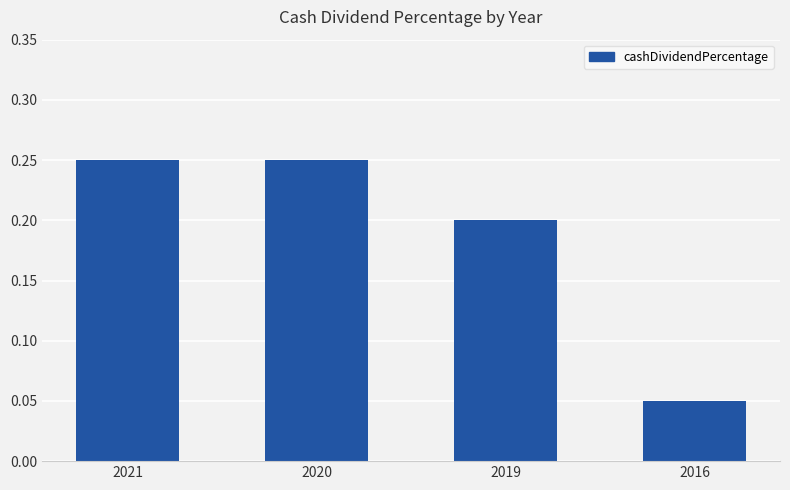

True or false: the data shows 0.4 at 2020.

False